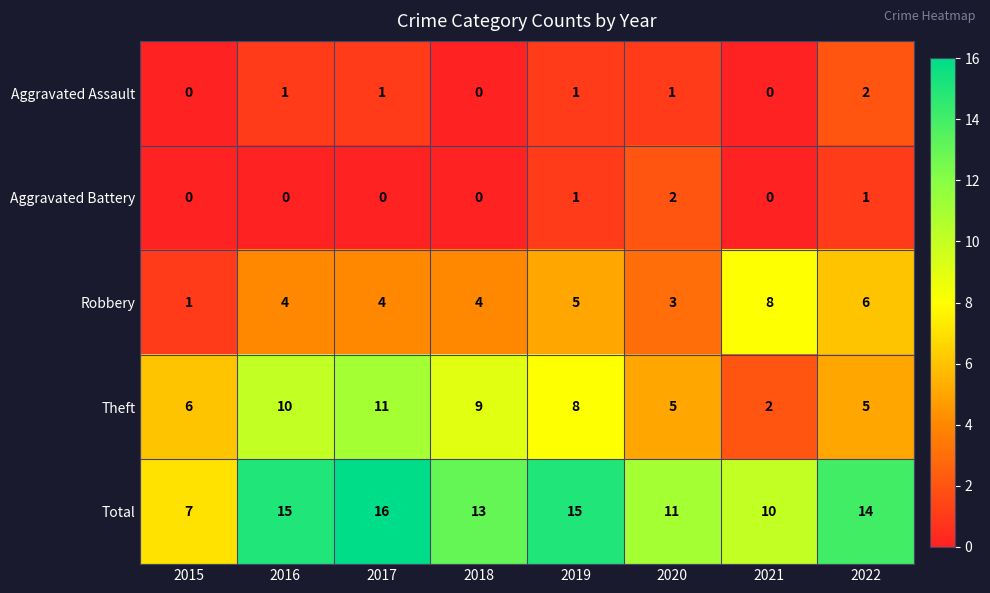

What is the difference between the maximum and minimum values in the Robbery series?

7